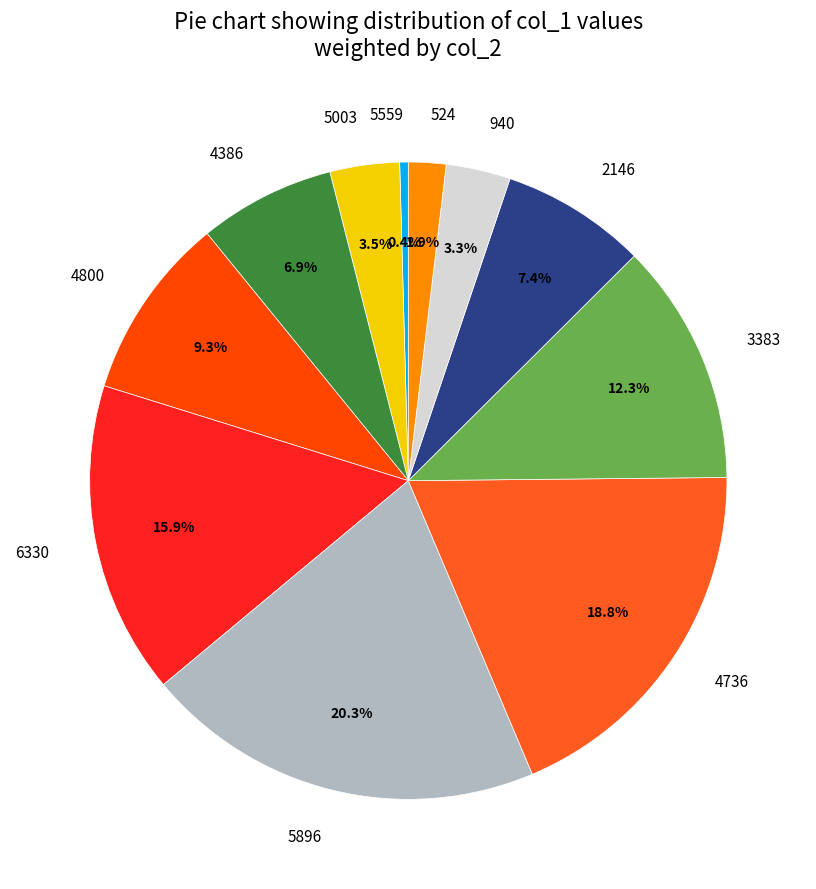

To the nearest percent, what percentage of the pie is 5896?

20%